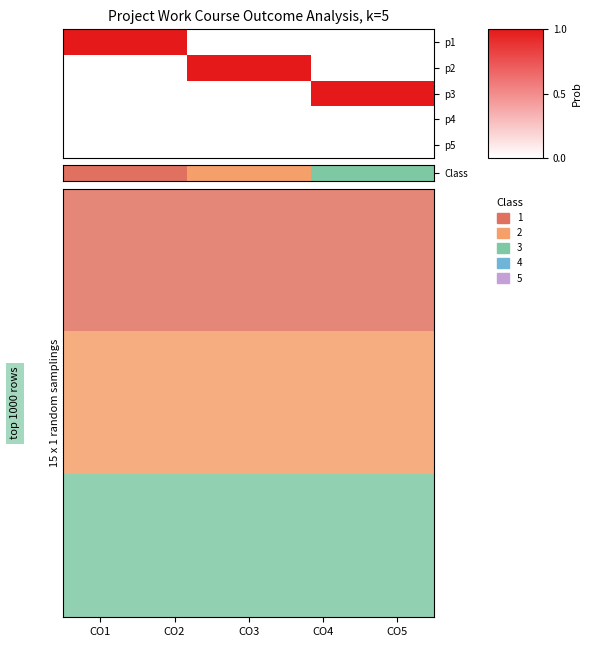

What is the spread (max minus min) of values at CO5?

2